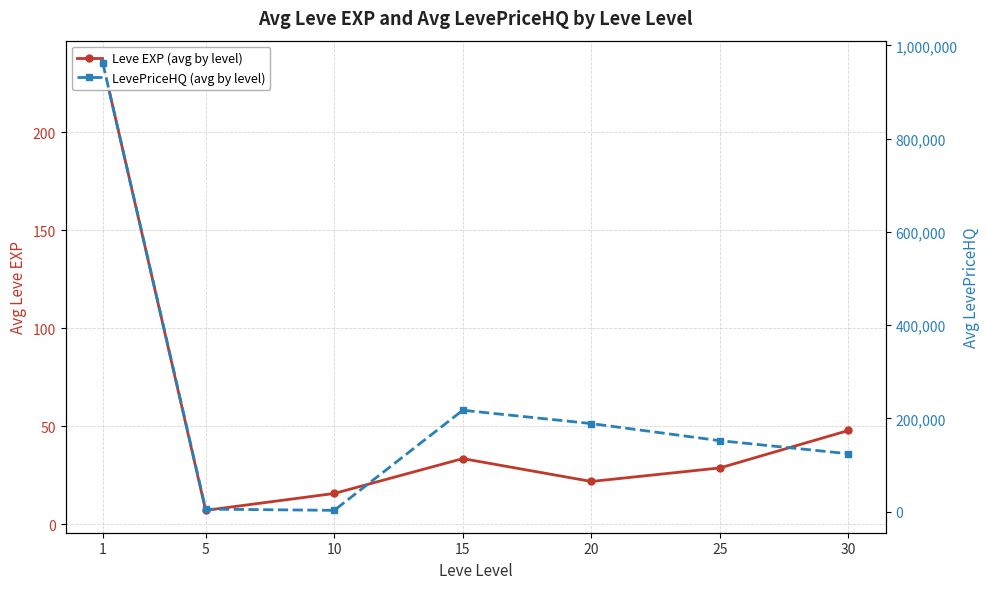

What is the highest value of the LevePriceHQ (avg by level) series?

962352.7